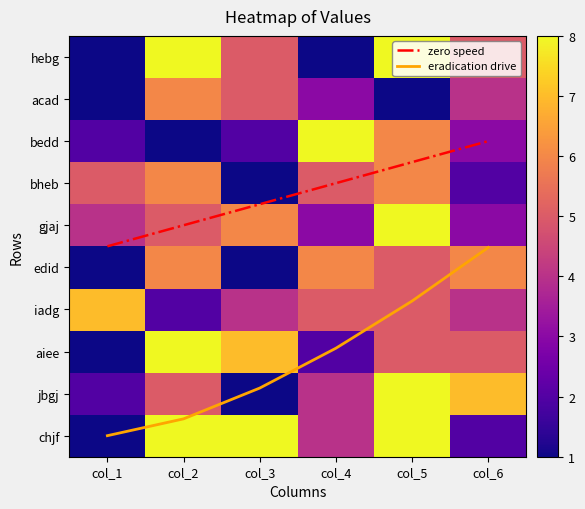

At how many categories does at least one series exceed 6?

6